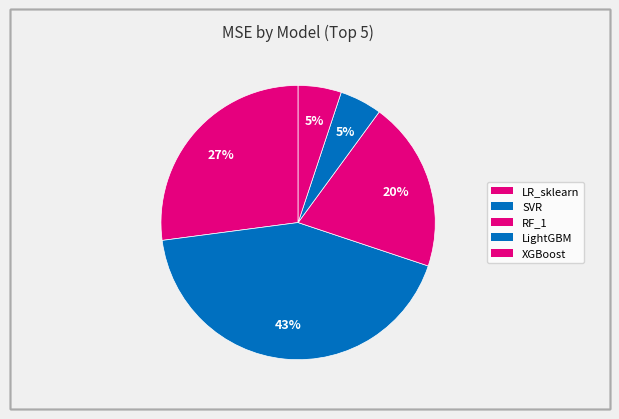

True or false: LightGBM accounts for 5% of the total.

True